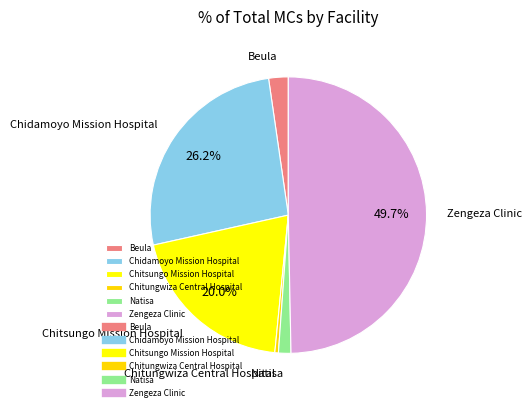

True or false: Zengeza Clinic accounts for 39% of the total.

False